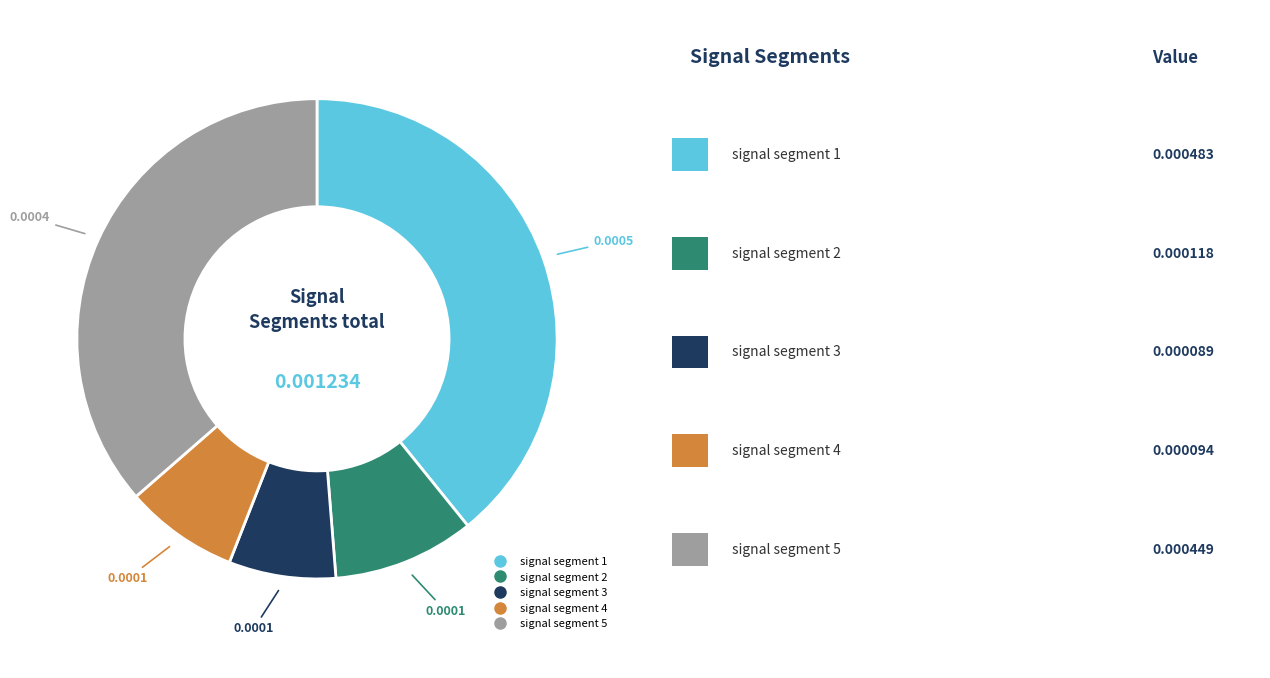

Is there any slice that represents more than half of the pie?

No